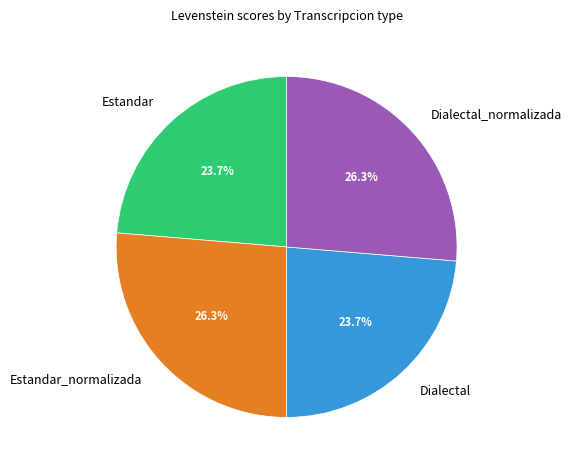

What is the ratio of the value at Dialectal_normalizada to the value at Estandar_normalizada?

1.0